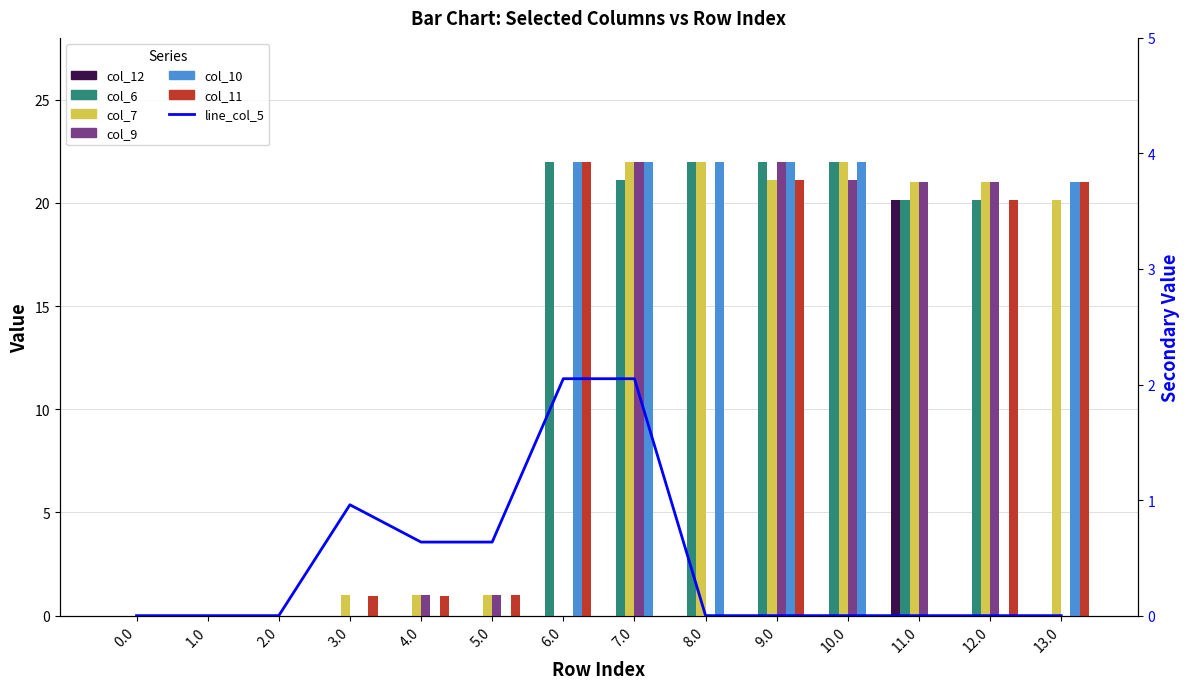

What is the sum of all col_9 values?

109.1